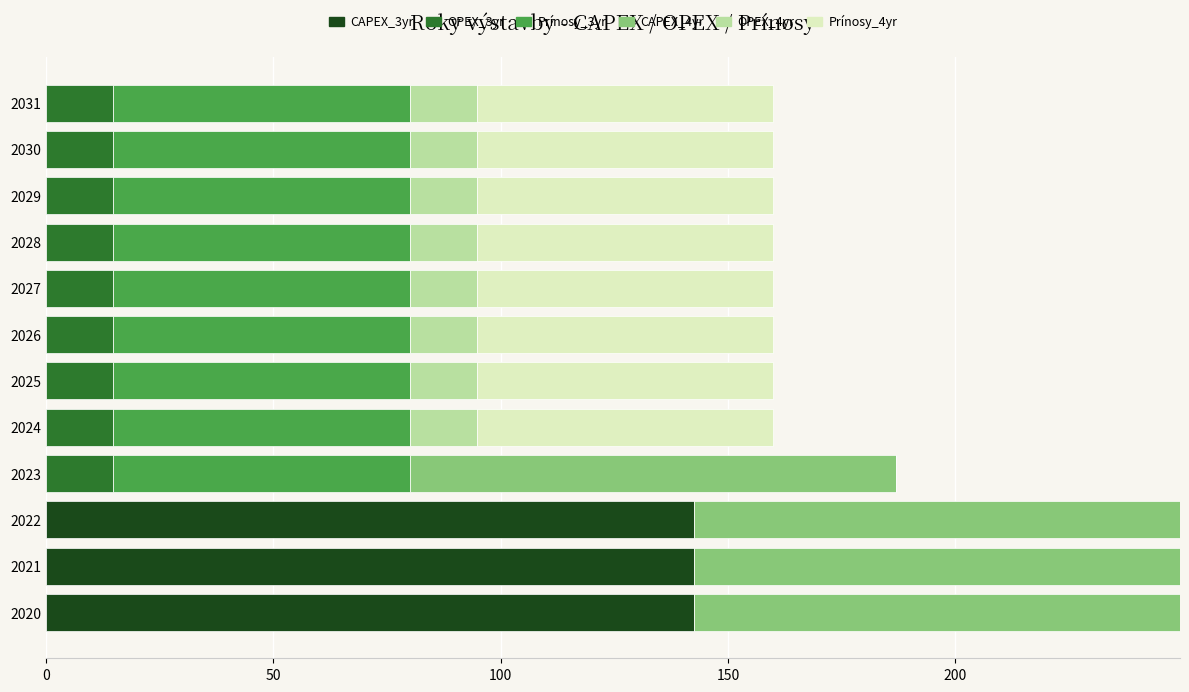

Is it true that CAPEX_3yr equals 0.0 at 2028?

True